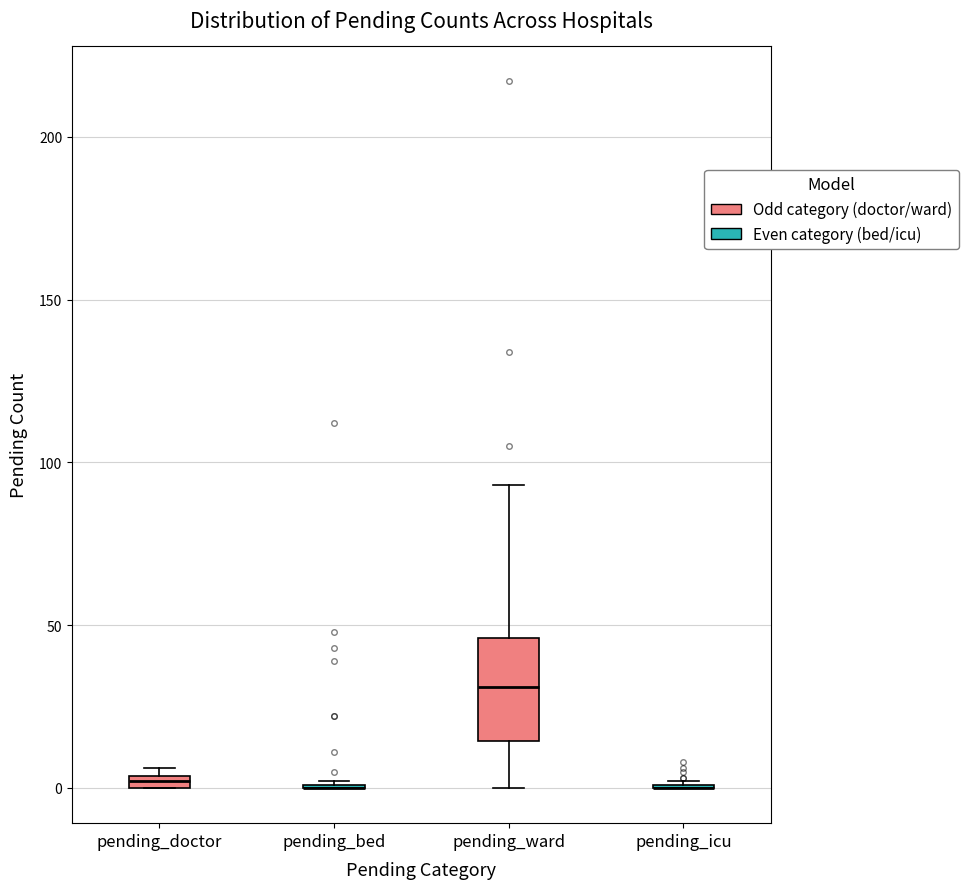

Which box is the tallest, from its lower edge to its upper edge?

pending_ward